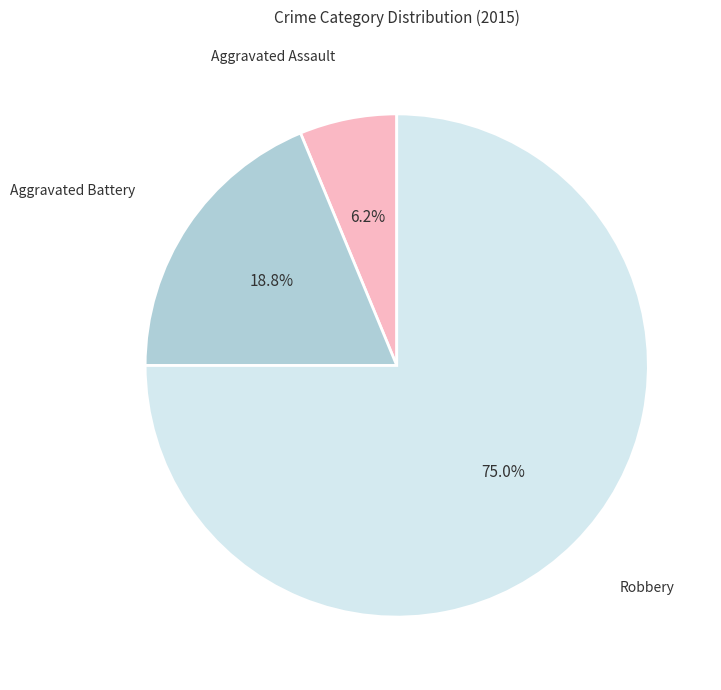

How many segments does this pie chart have?

3